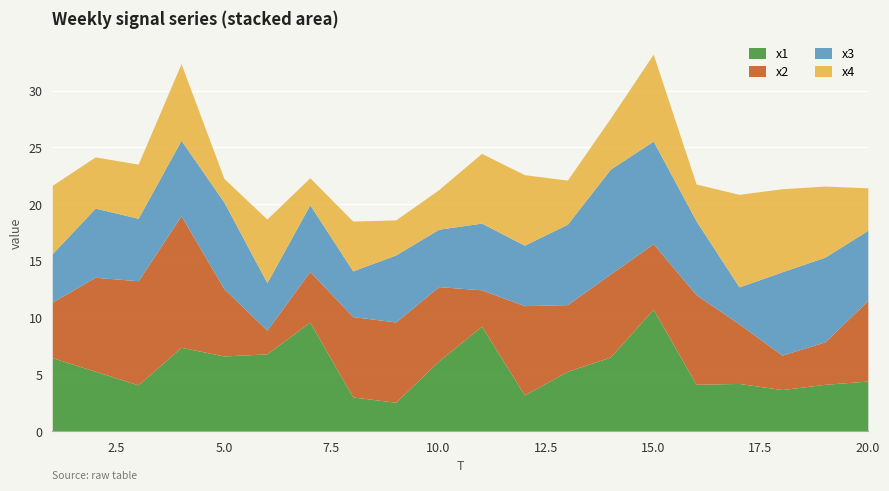

Is it true that x2 equals 9.2 at 5?

False